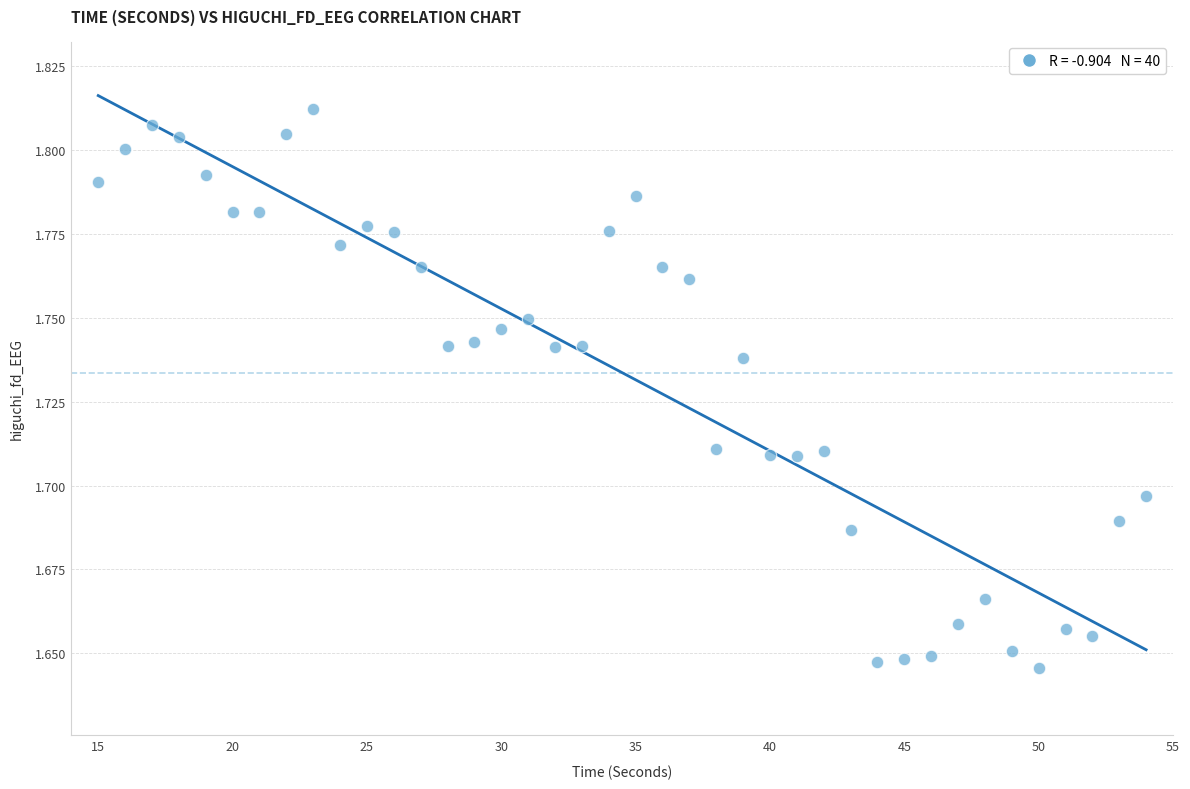

What is the range of X values (max minus min)?

39.0